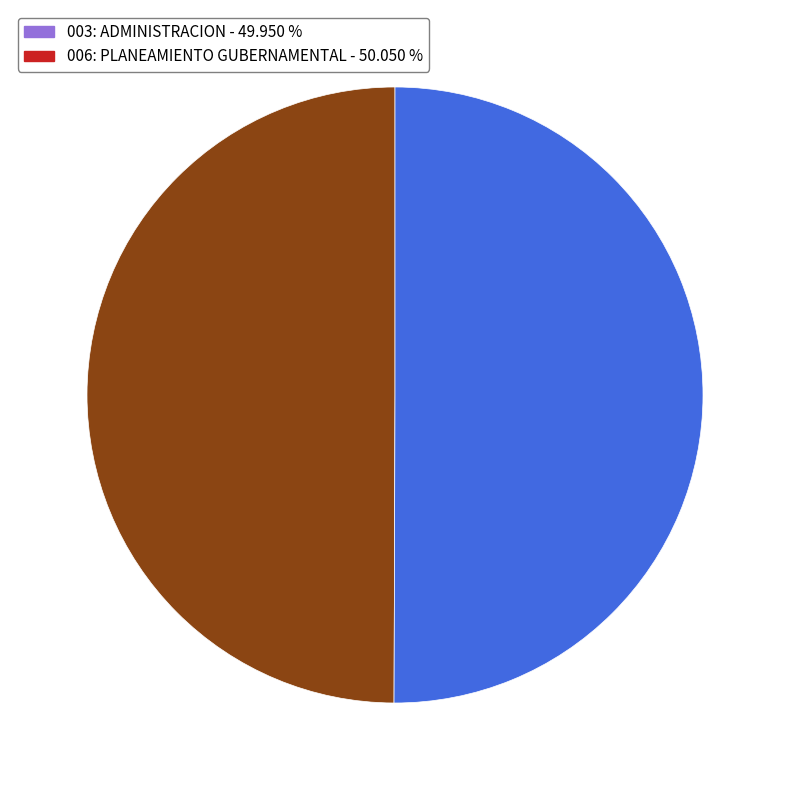

How many slices are in this pie chart?

2